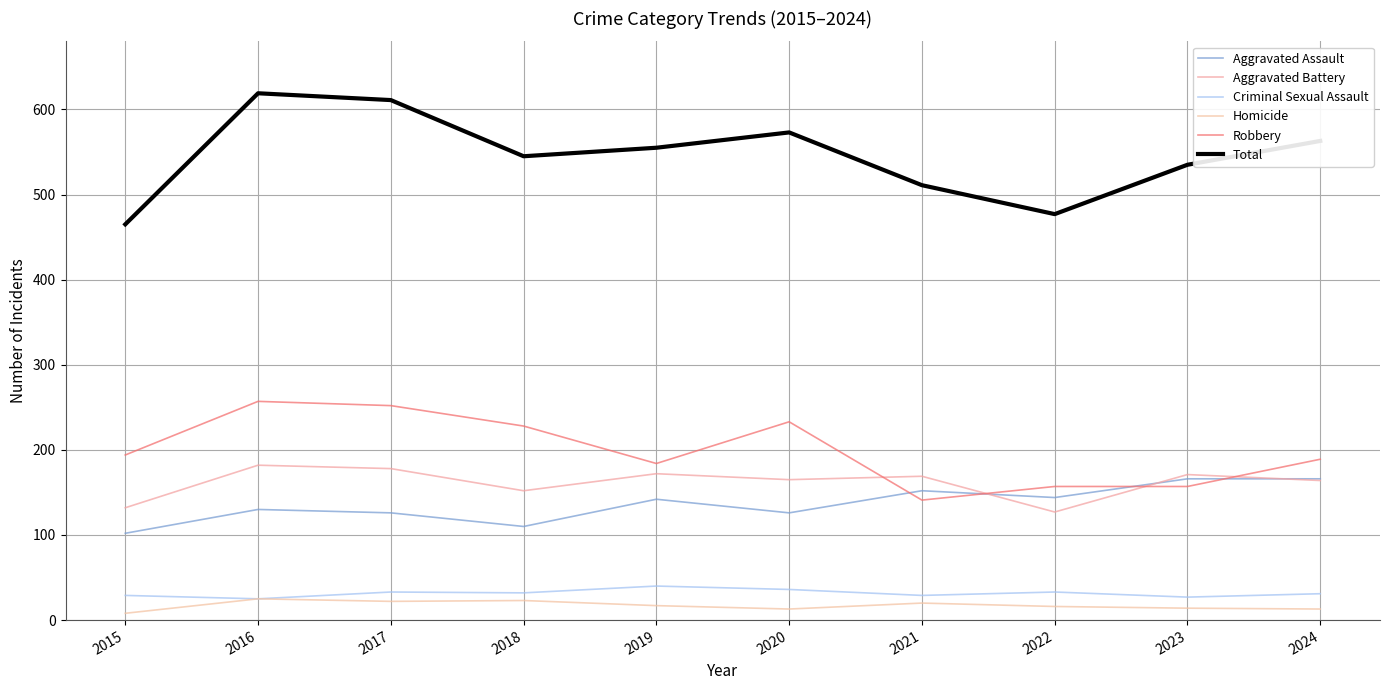

True or false: Total has more than 1 interior local peaks.

True